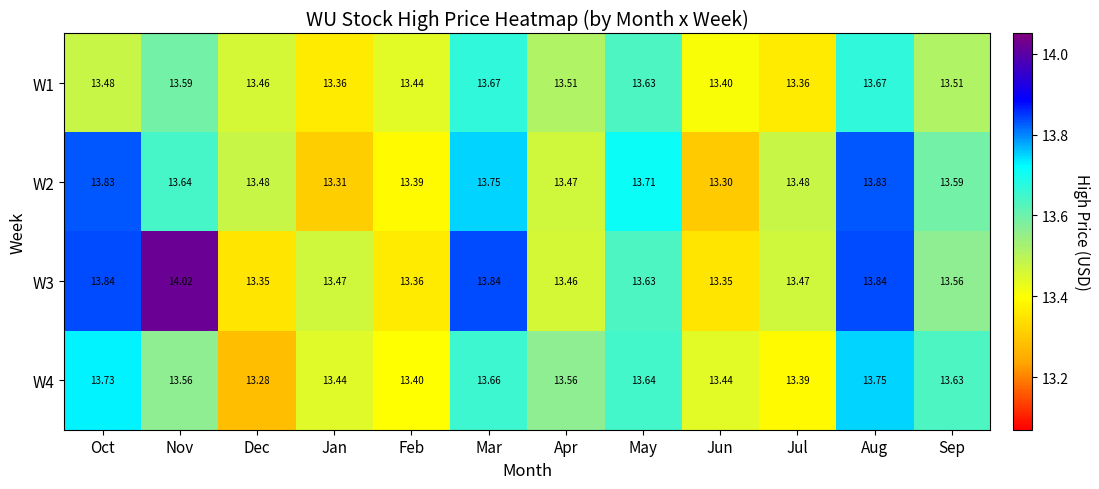

Is the value of W3 at Mar greater than the value of W1 at May?

Yes